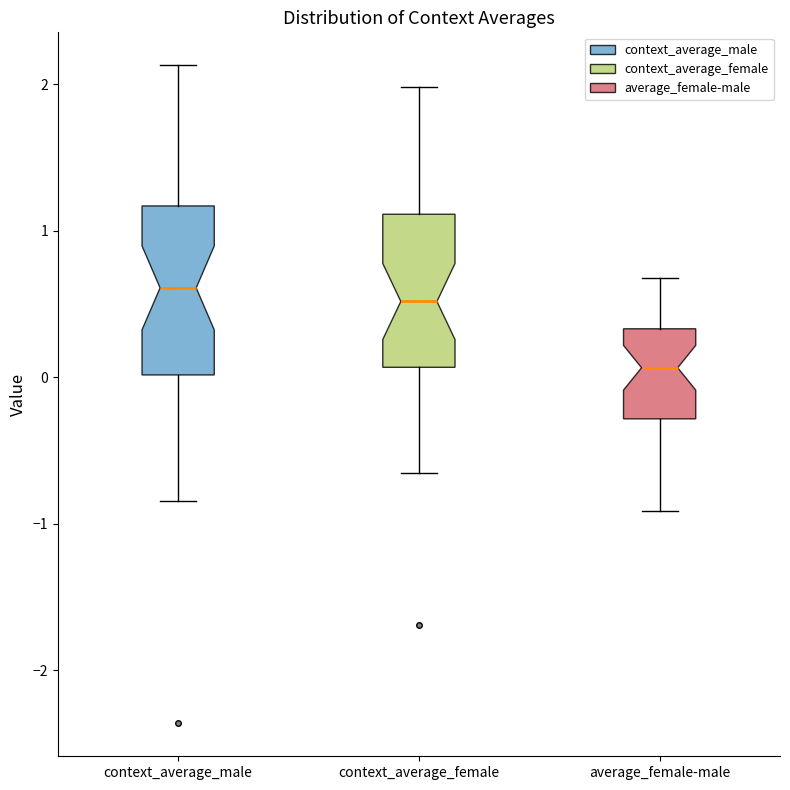

Where is the lower edge of the box for context_average_male on the y-axis? The values are not printed on the chart, so give them approximately, as read against the axis.

0.0